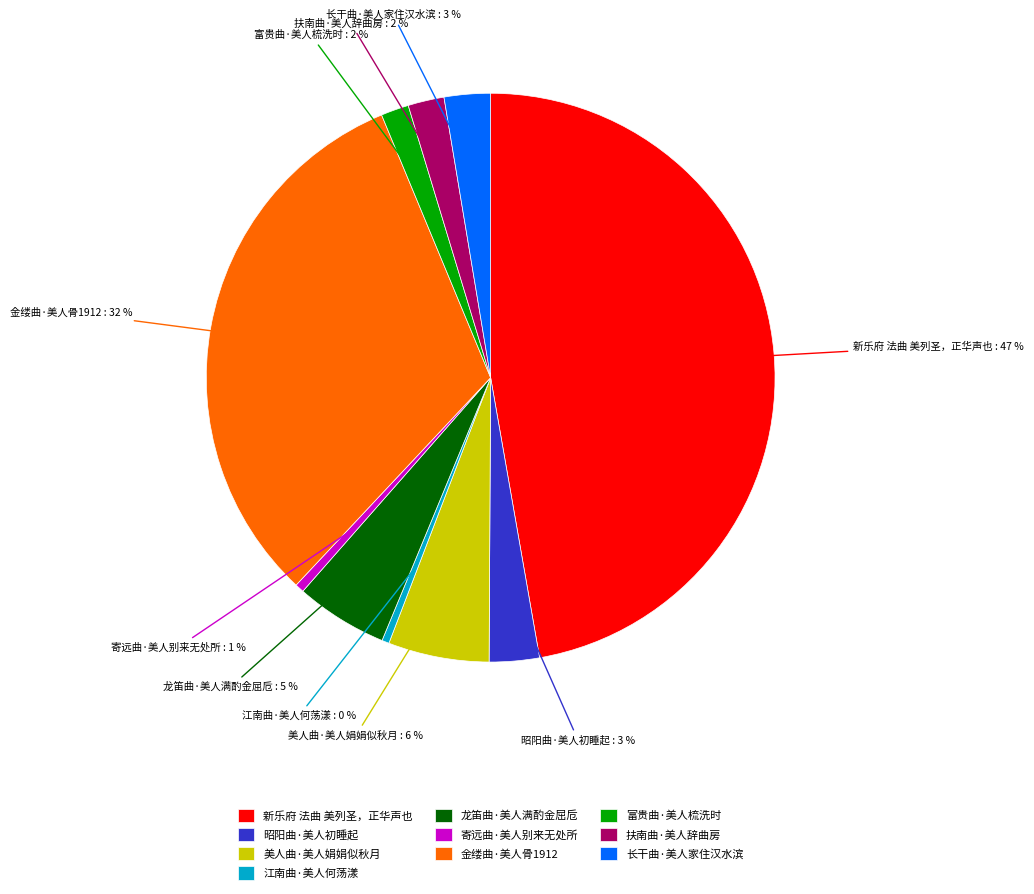

Which has a higher value, 美人曲·美人娟娟似秋月 or 新乐府 法曲 美列圣，正华声也?

新乐府 法曲 美列圣，正华声也